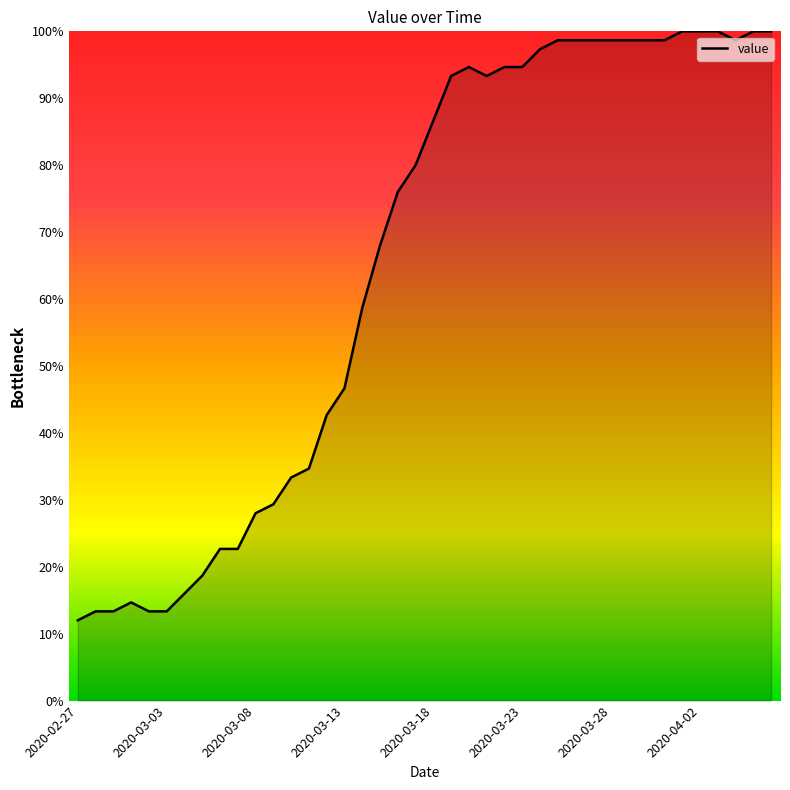

What is the maximum value shown in the chart?

100.0